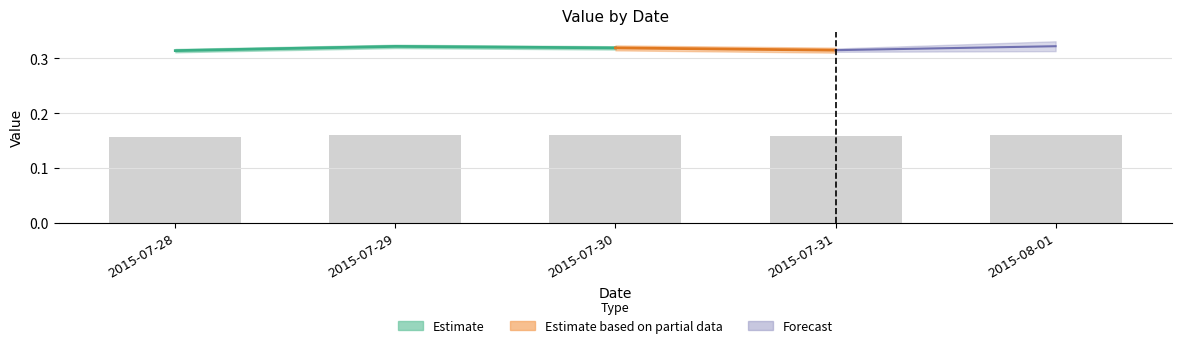

Rank the categories by value from lowest to highest.

2015-07-28, 2015-07-31, 2015-07-30, 2015-07-29, 2015-08-01